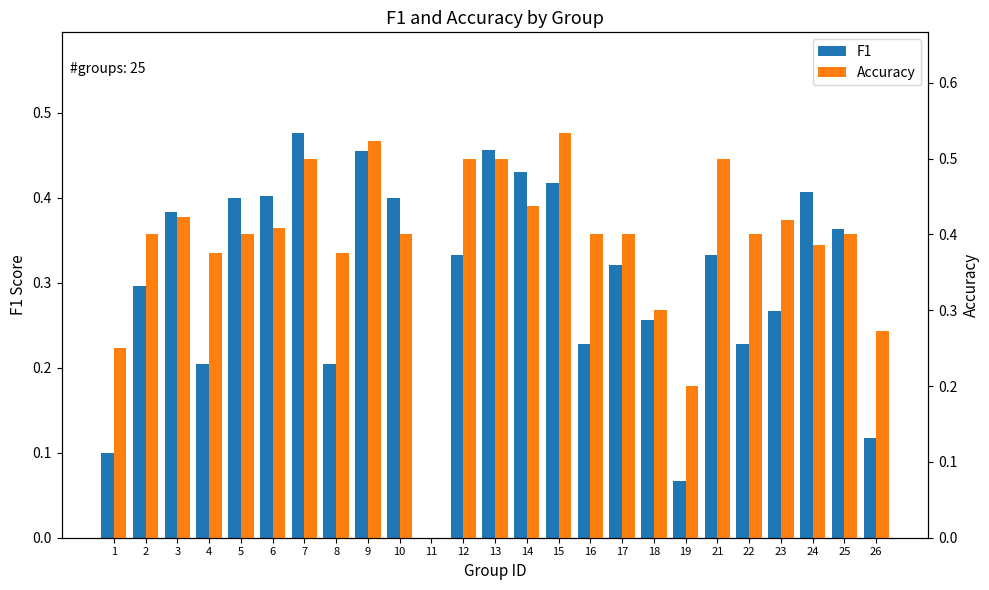

At which label is F1 closest to 0?

11